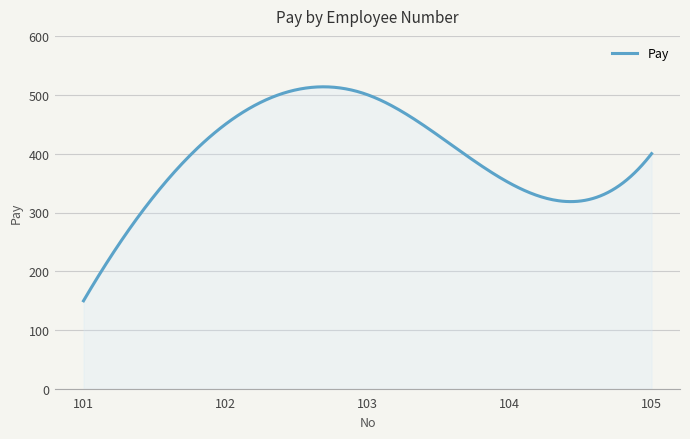

What is the smallest value displayed?

150.0